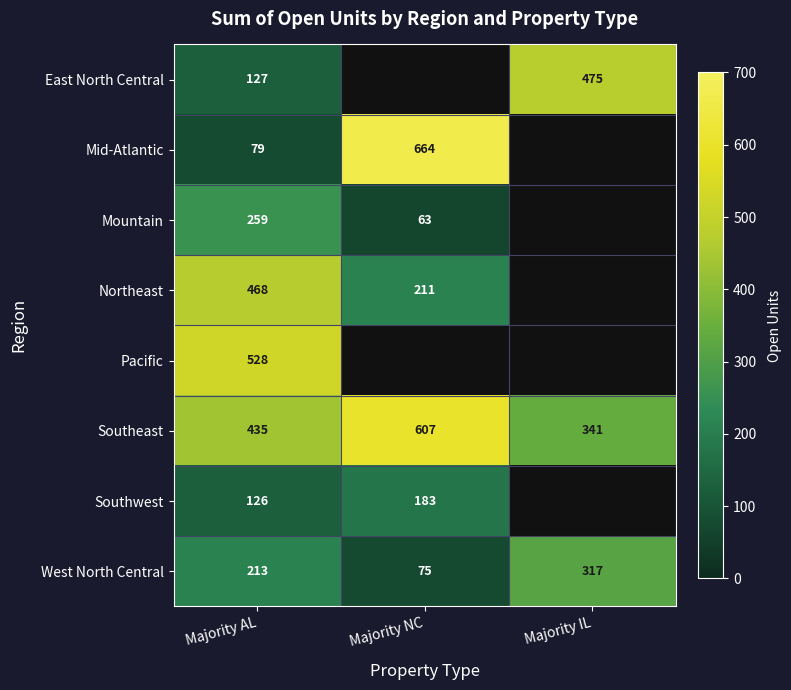

What is the difference between the West North Central values at Majority IL and Majority AL?

104